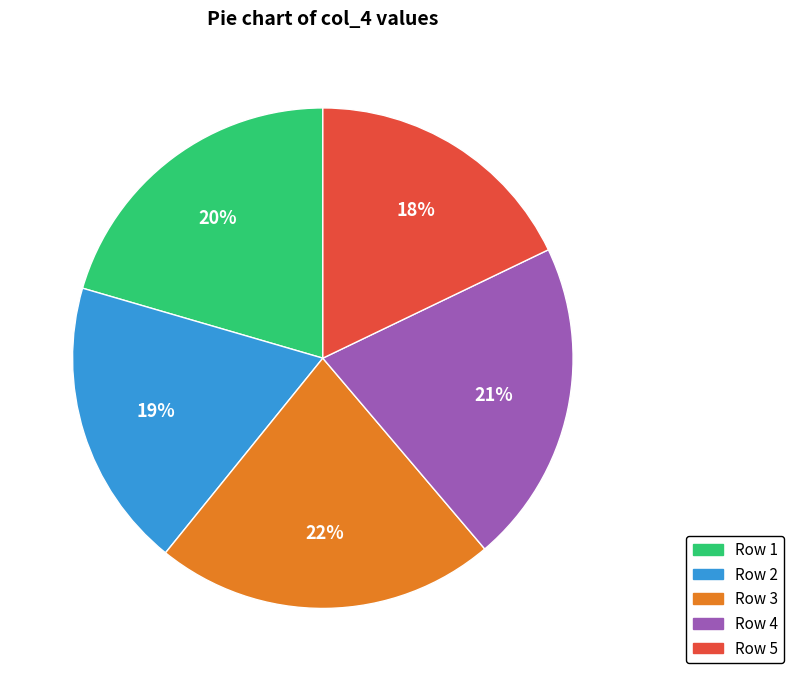

Does Row 4 represent more than half of the total?

No